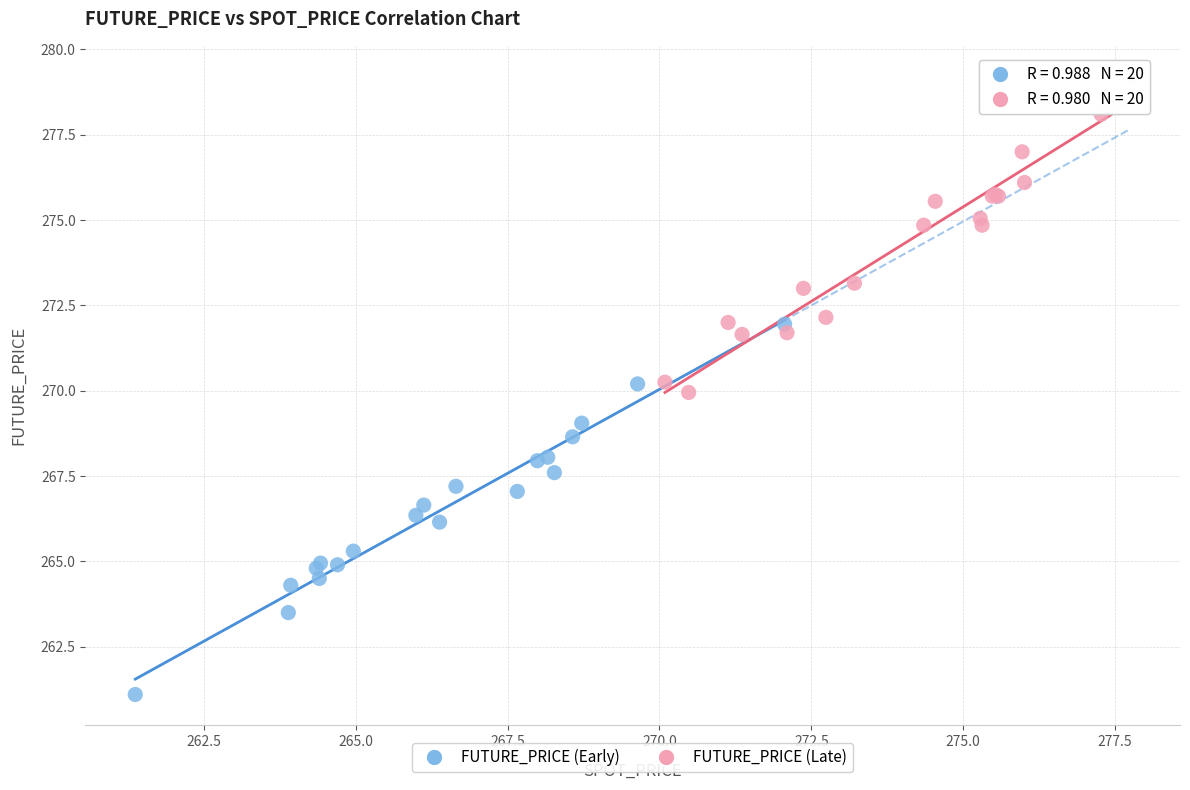

Which series has the largest Y range (max minus min)?

FUTURE_PRICE (Early)